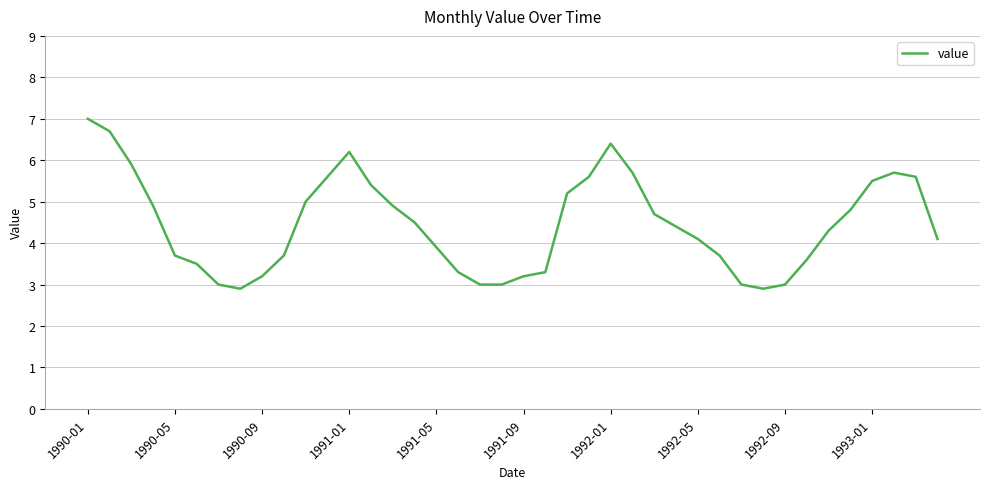

True or false: there are more than 1 points higher than both neighbors.

True